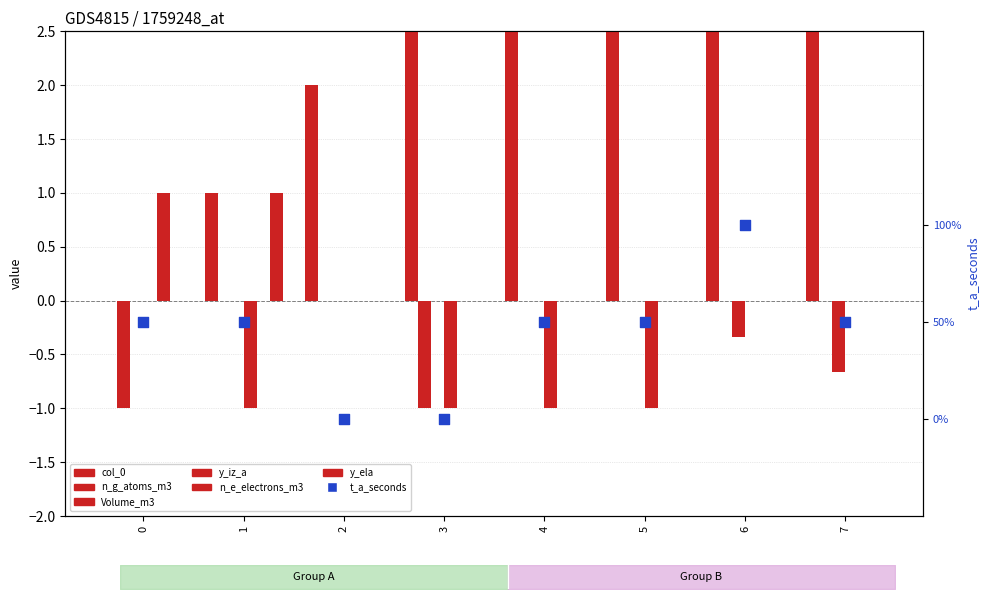

At which category is the sum across all series the highest?

7